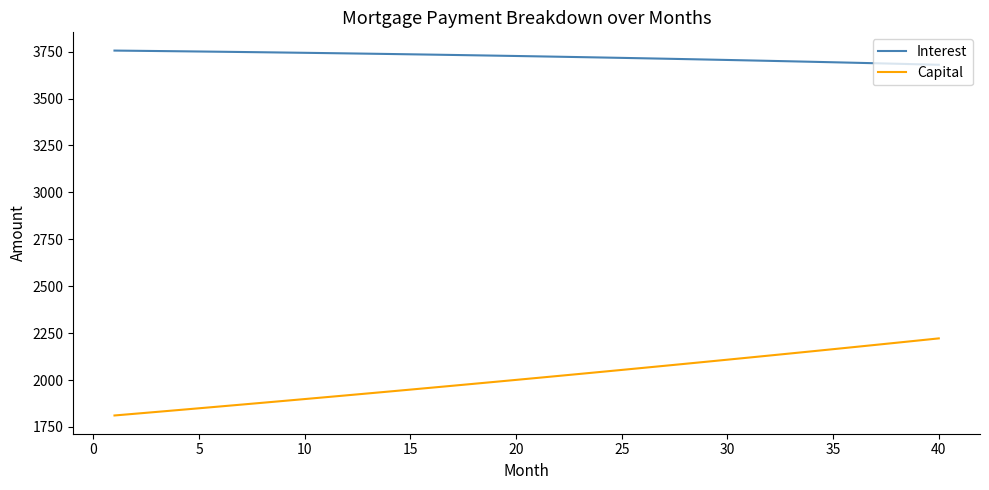

True or false: Interest and Capital intersect in this chart.

False